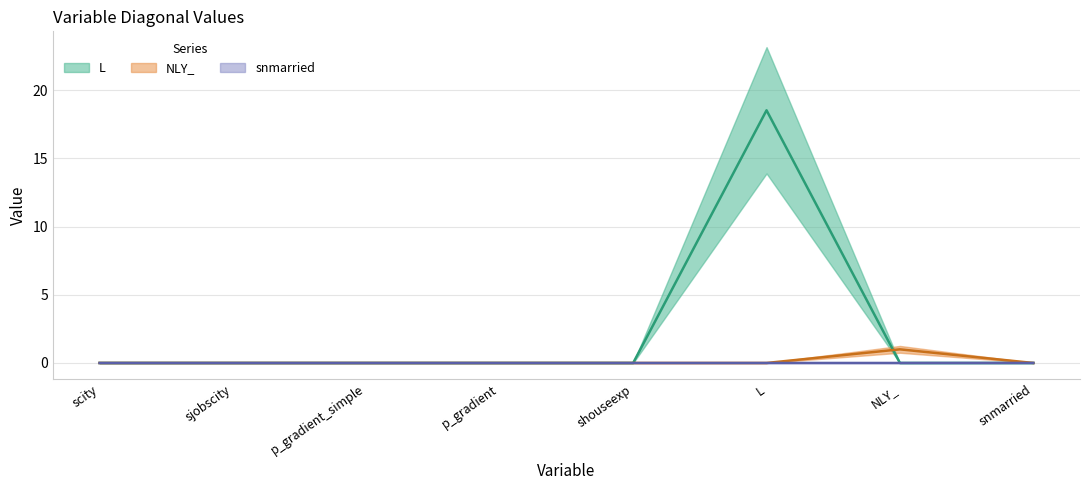

After their last crossing, which series has the higher values: NLY_ line or snmarried line?

snmarried line